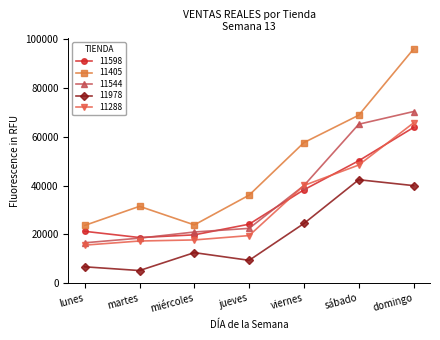

Is it true that 11978 equals 6651.0 at lunes?

True